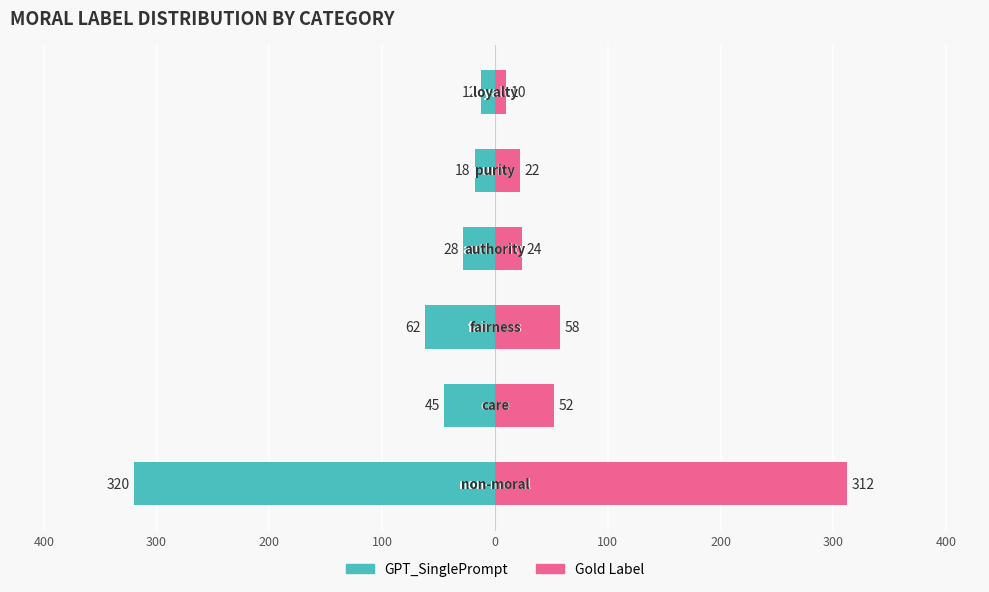

Count the number of categories in the chart.

6